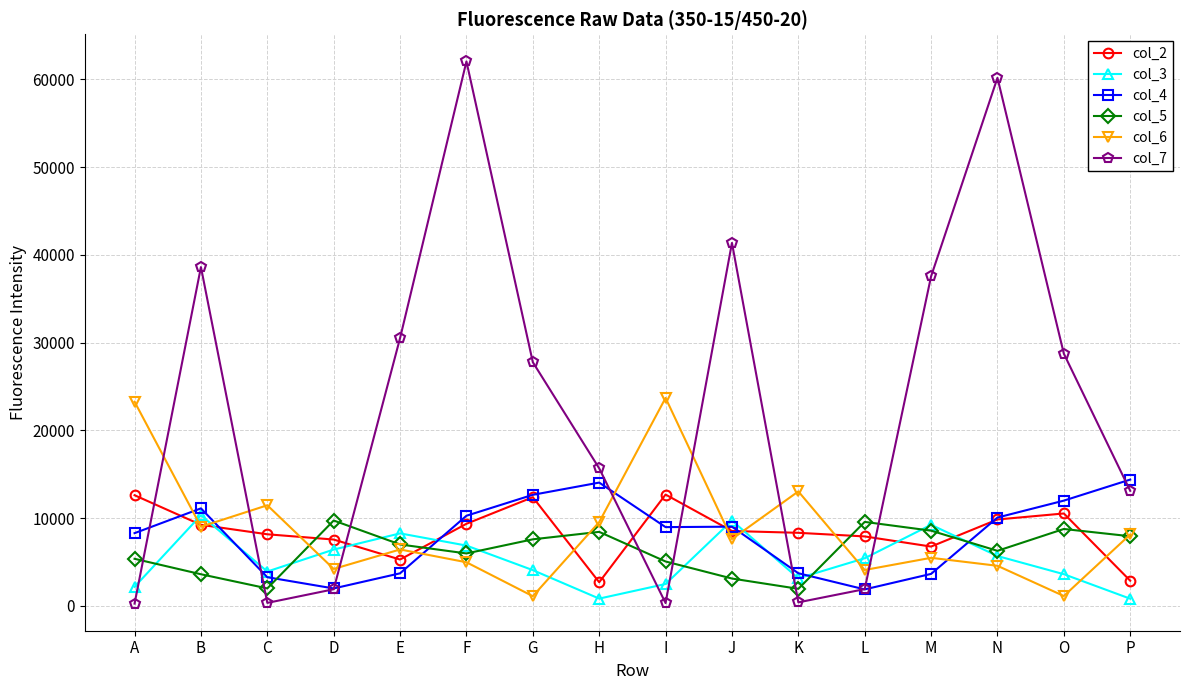

At which category does col_2 reach its first local valley?

E